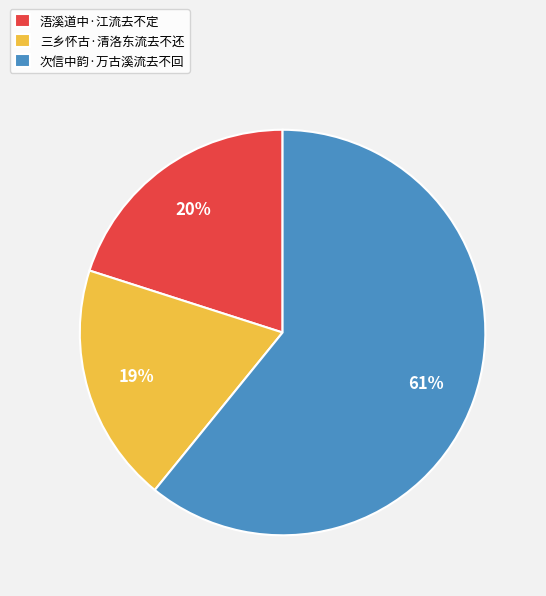

Is there a majority slice in this chart?

Yes